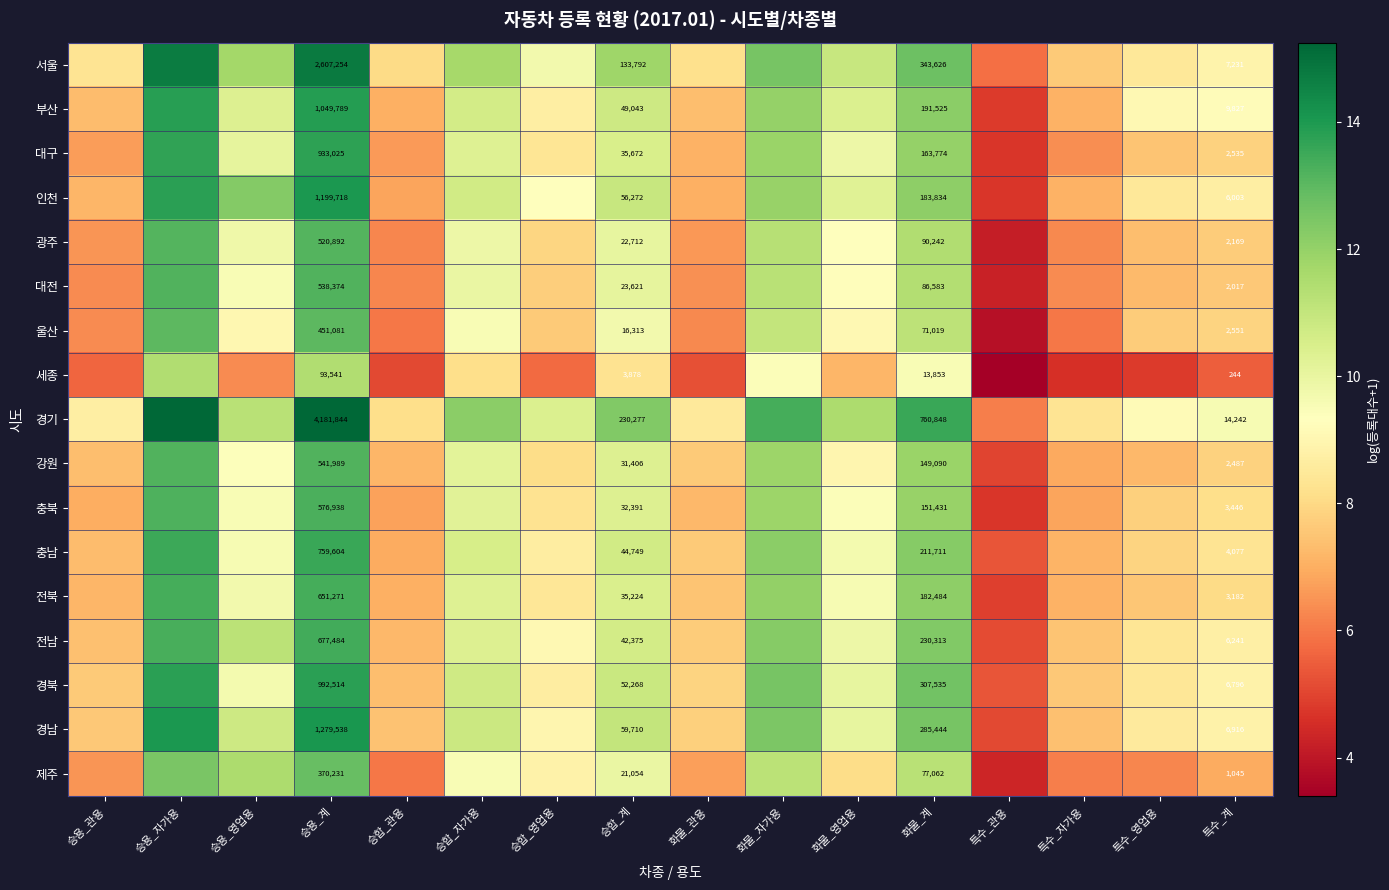

What is the minimum value shown in the chart?

3.4